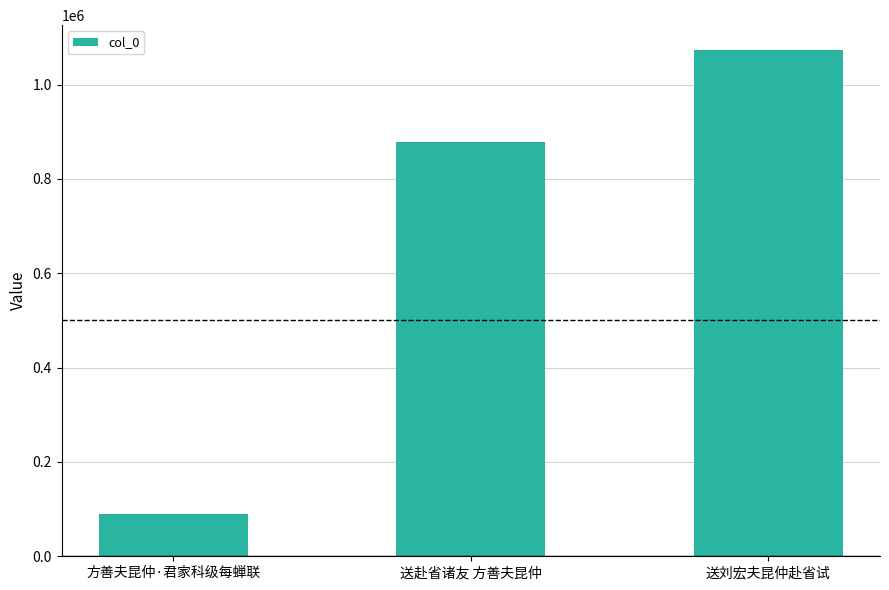

What is the ratio of the value at 送刘宏夫昆仲赴省试 to the value at 送赴省诸友 方善夫昆仲?

1.2